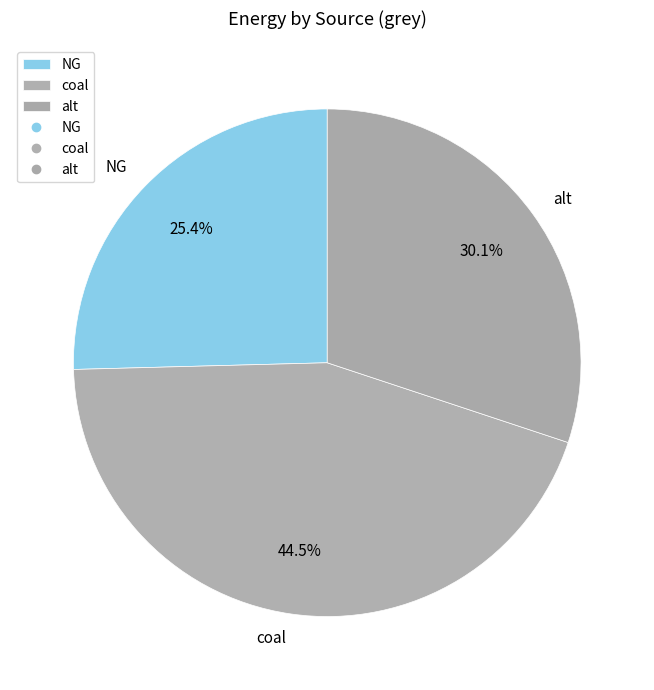

How many slices are in this pie chart?

3